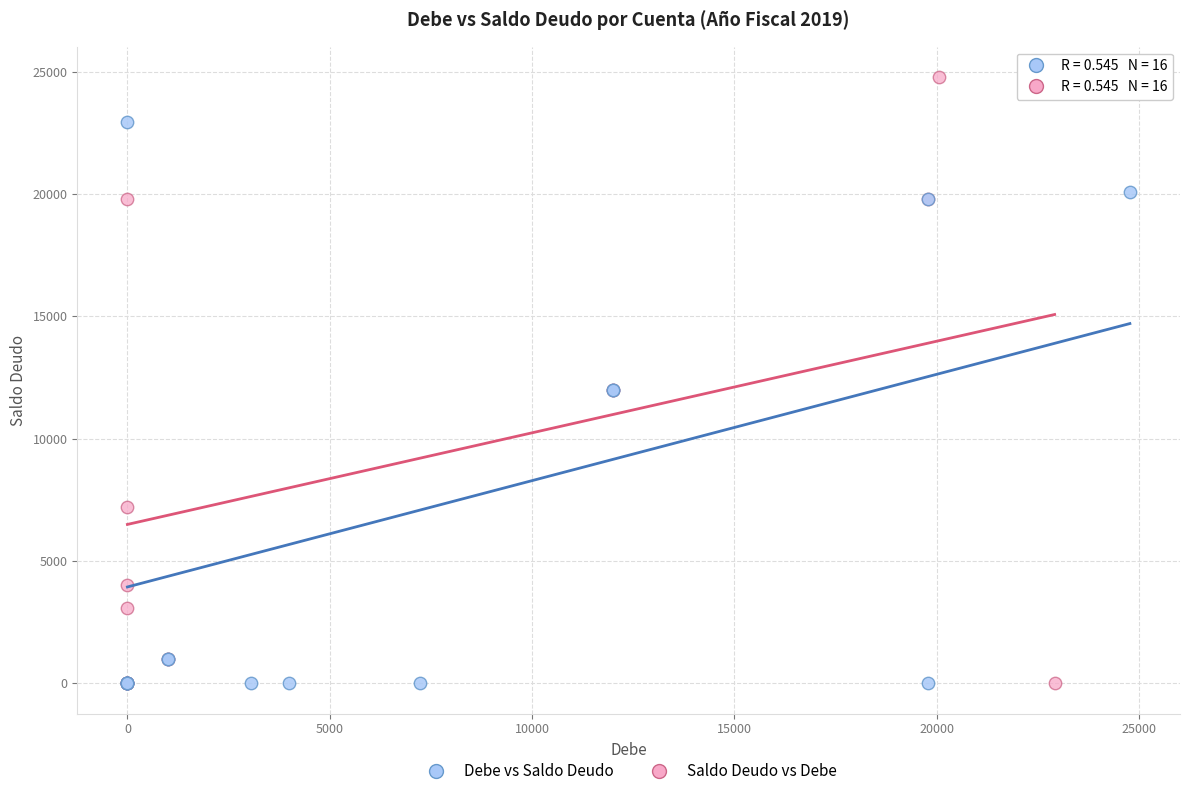

Which series has the largest Y range (max minus min)?

Saldo Deudo vs Debe